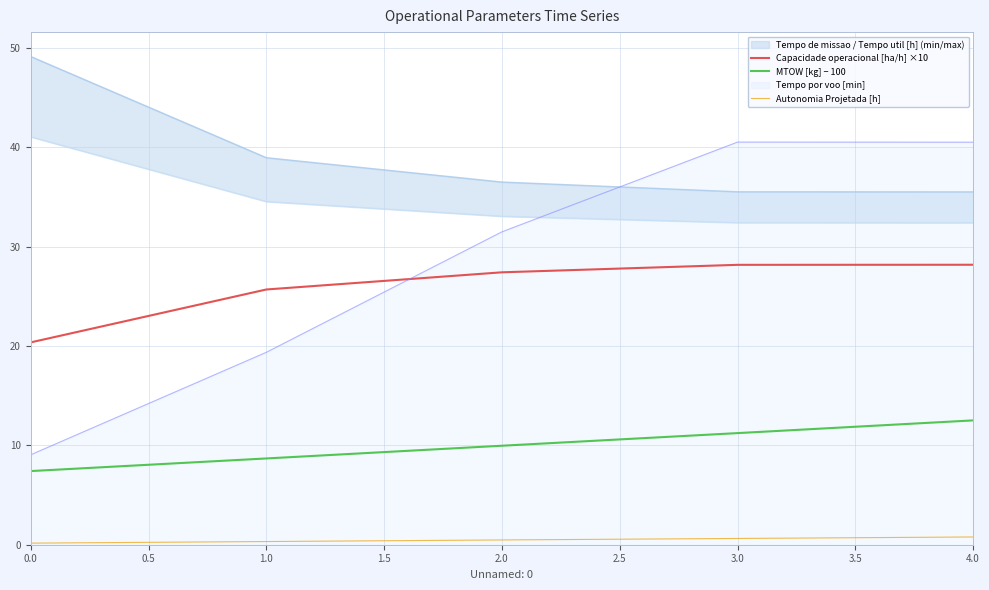

What is the maximum value for Tempo por voo [min]?

40.5